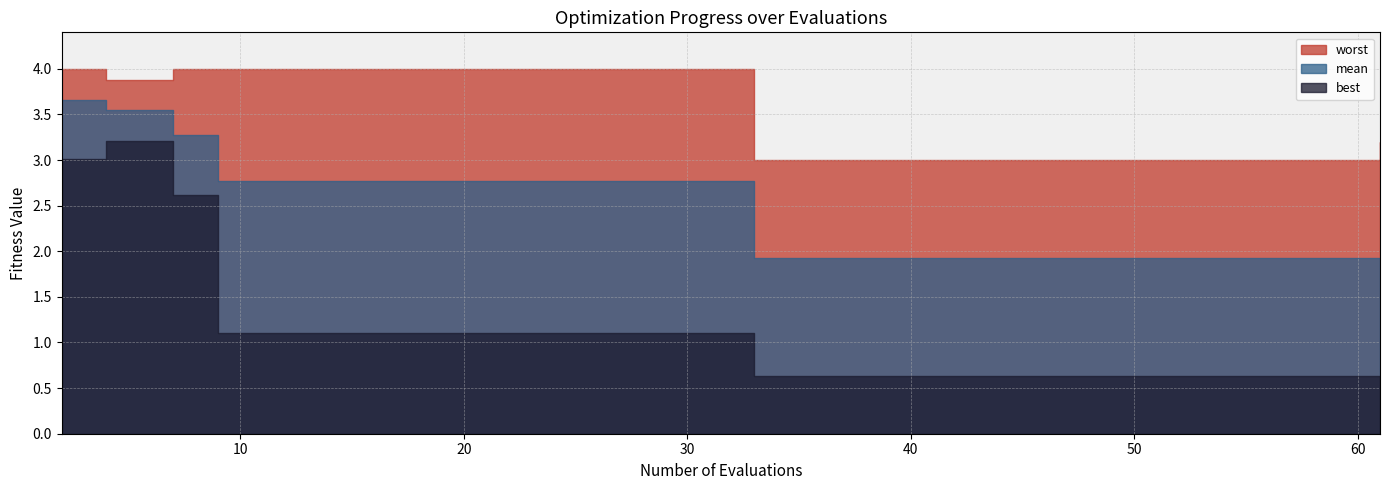

Where is mean nearest to the value 2?

33